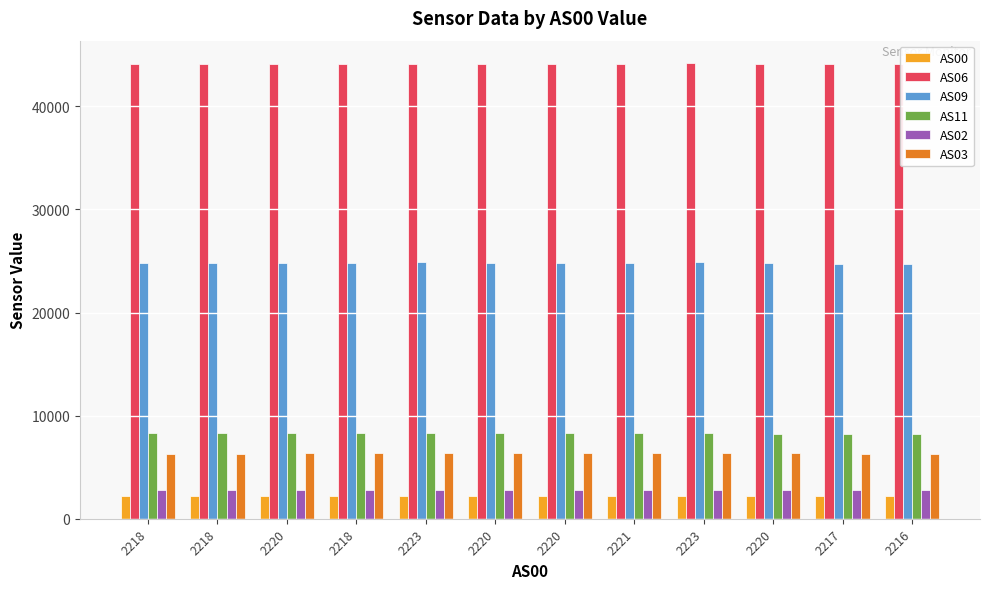

Where is AS11 nearest to the value 8269?

2220